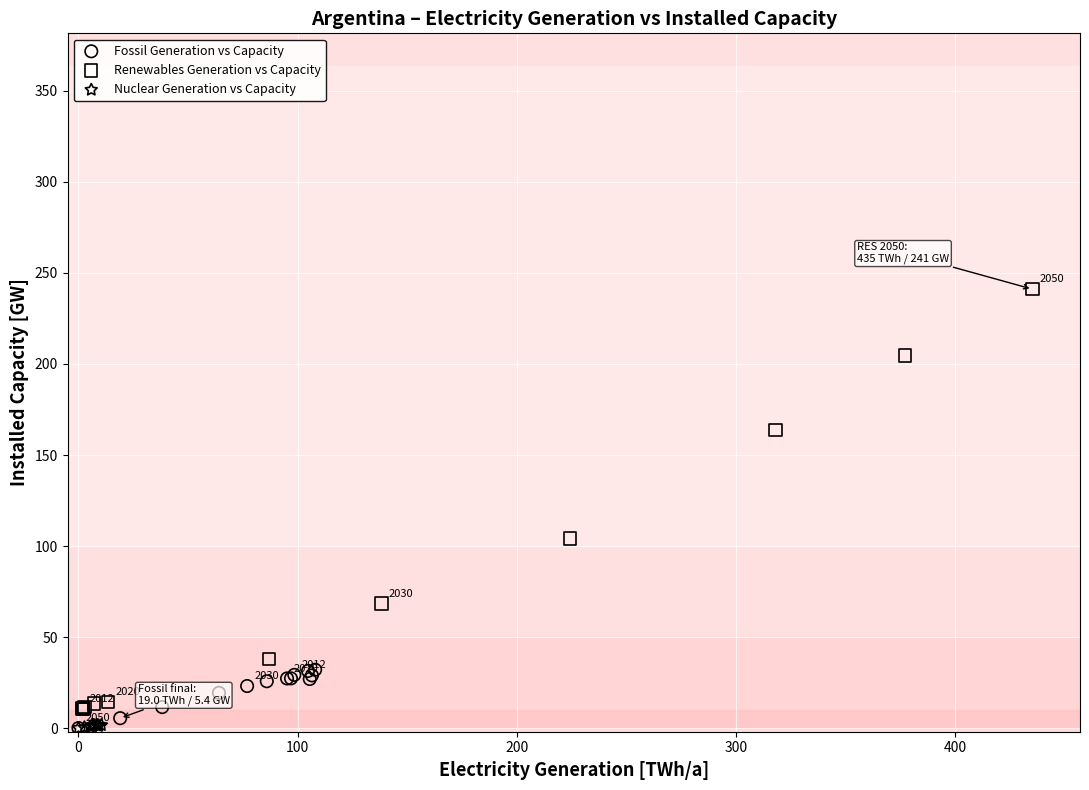

Which series has the widest spread of Y values?

Renewables Generation vs Capacity